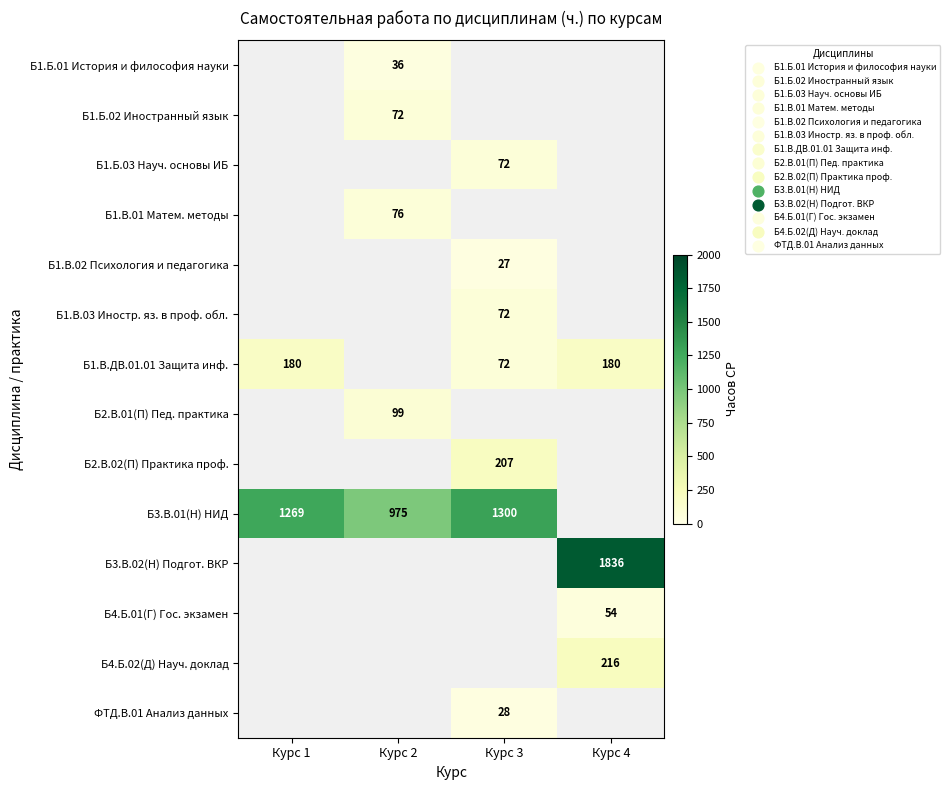

Which category has the highest value across all series?

Курс 4